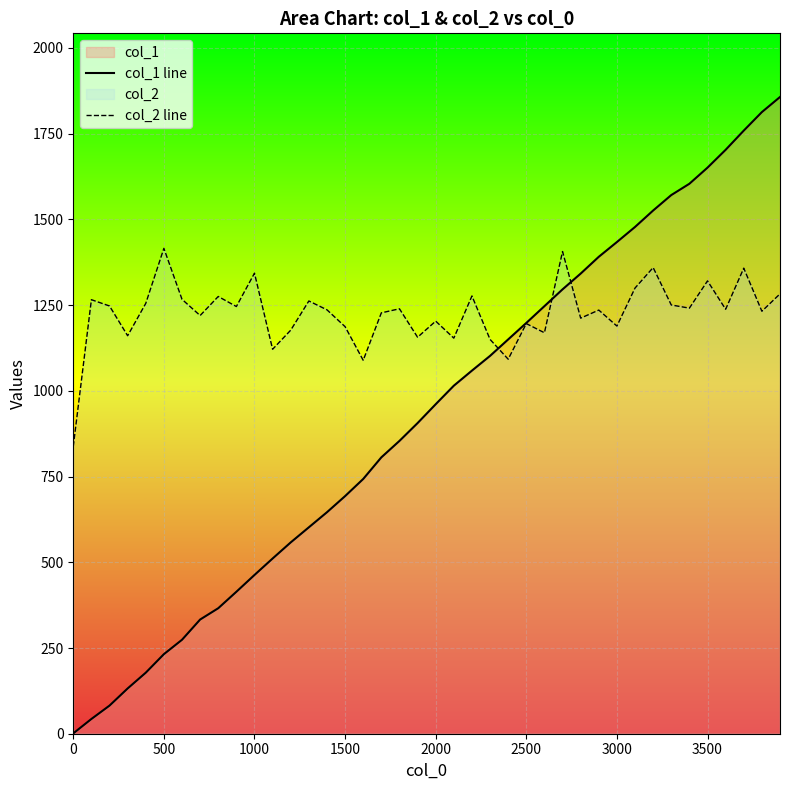

After their last crossing, which series has the higher values: col_1 line or col_2 line?

col_1 line